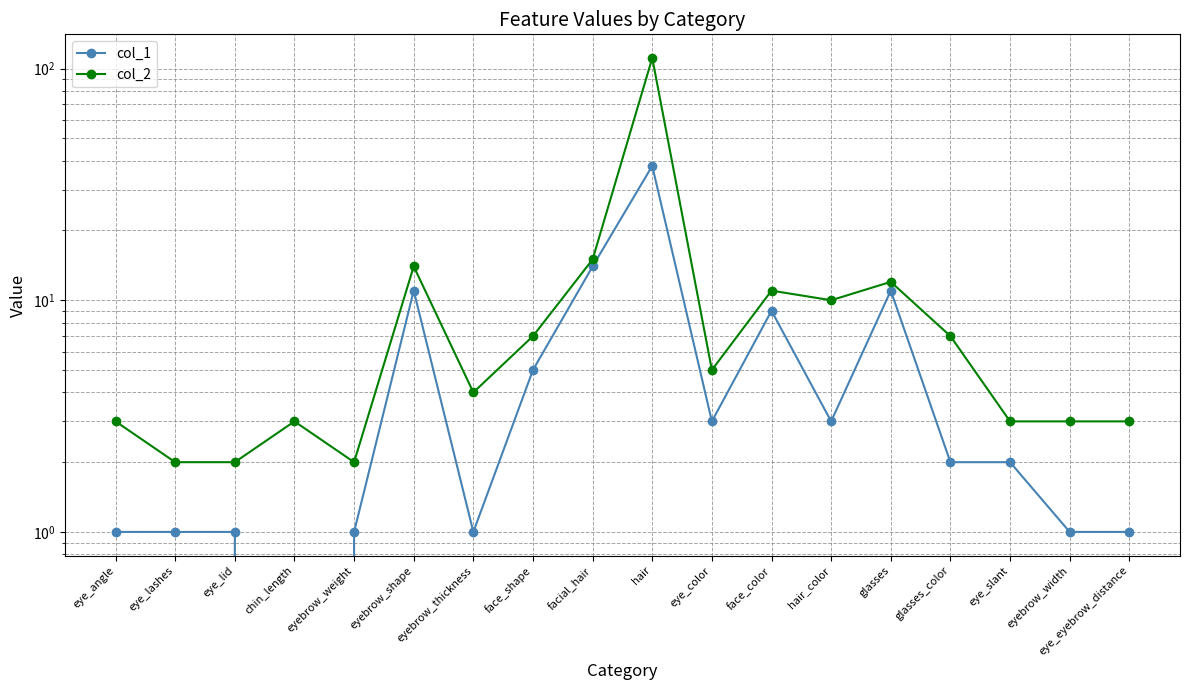

What is the label of the 12th point from the left?

face_color